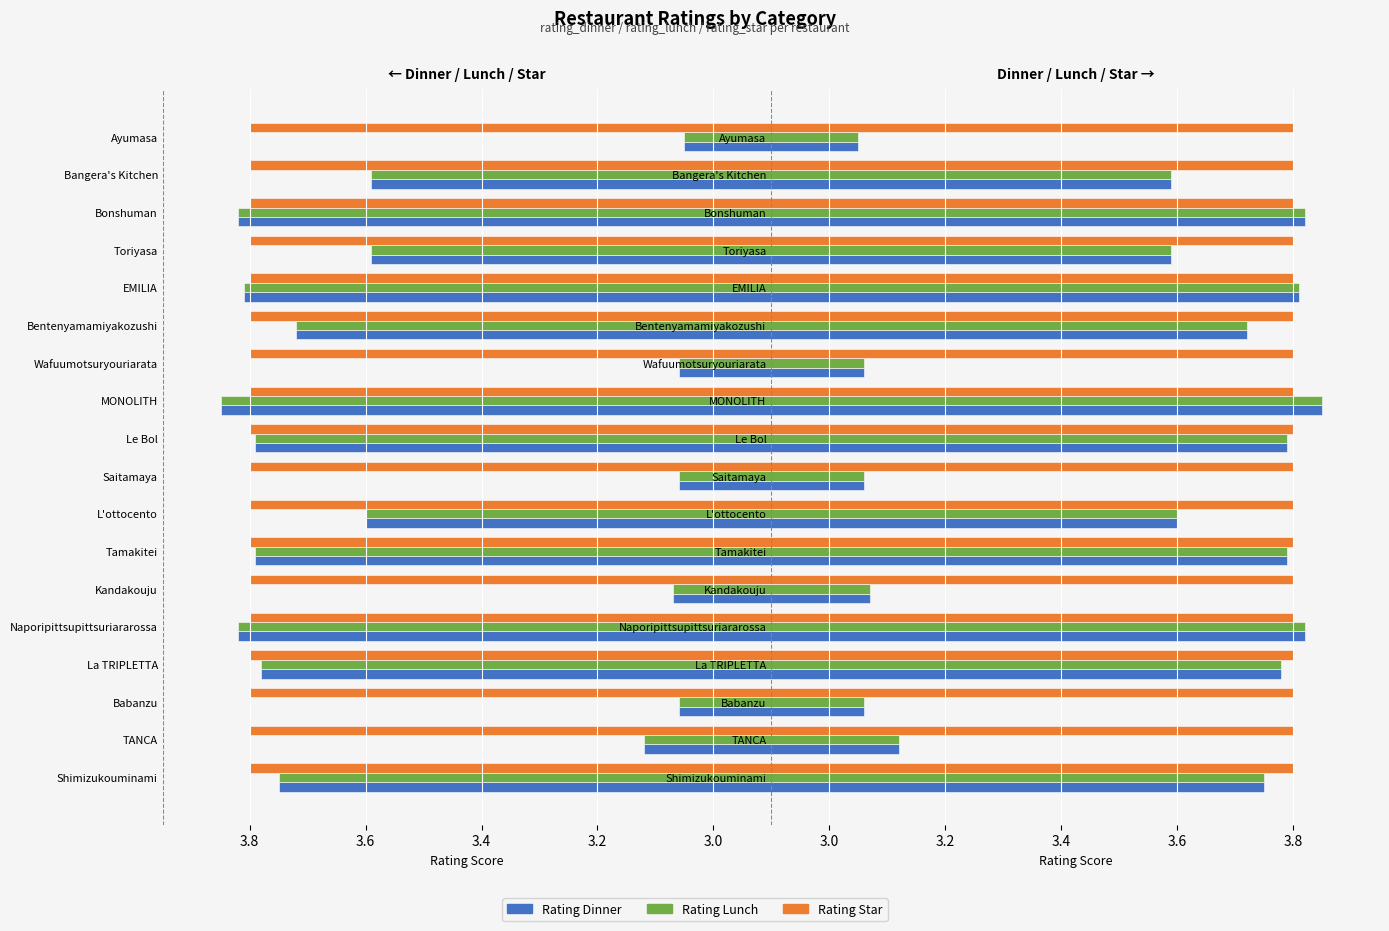

What are all the series names shown in the legend?

Rating Dinner, Rating Lunch, Rating Star